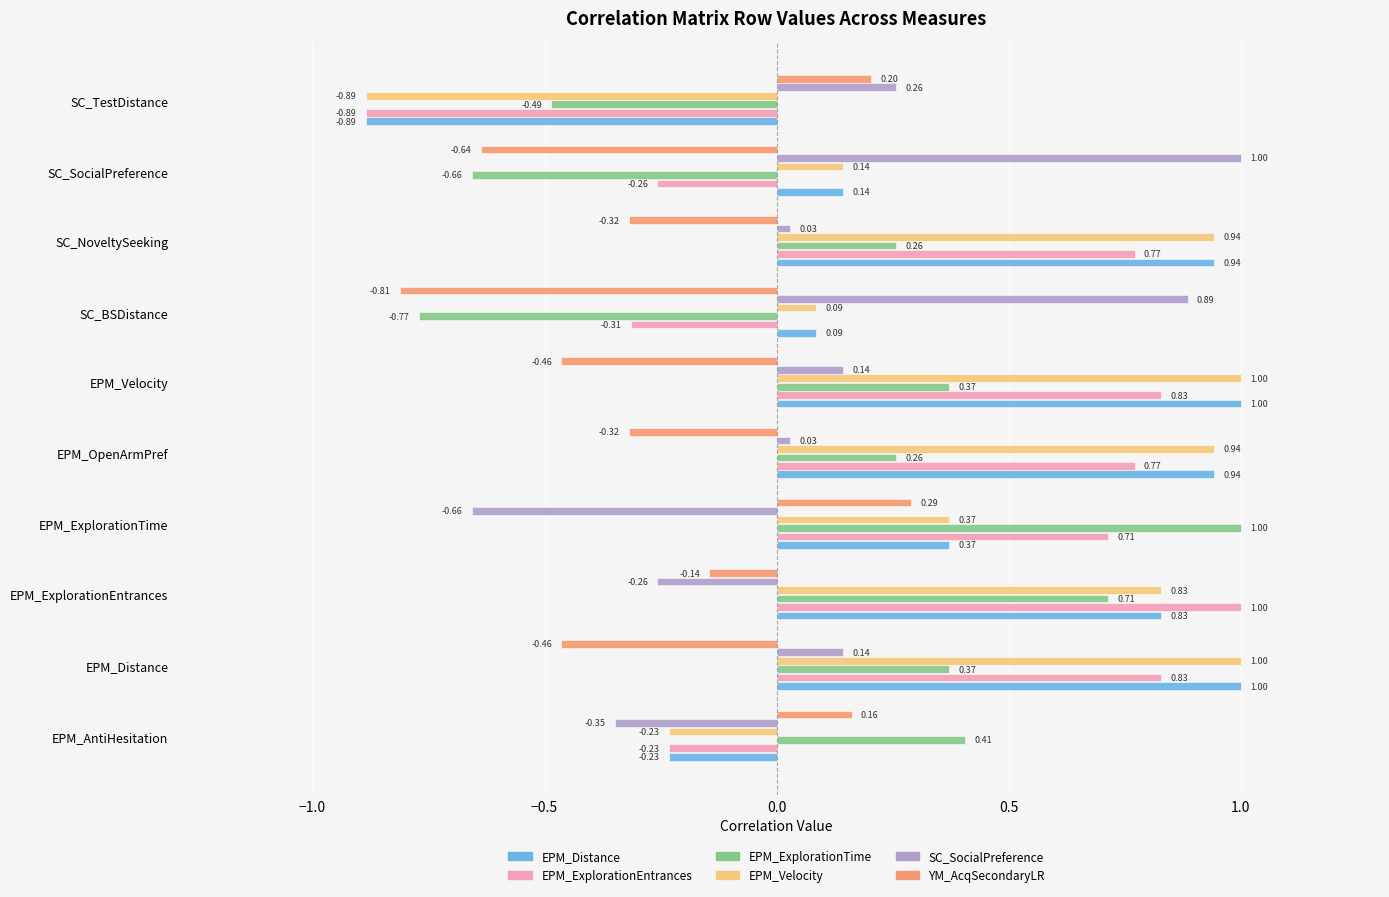

Where is EPM_Velocity nearest to the value 0?

SC_BSDistance